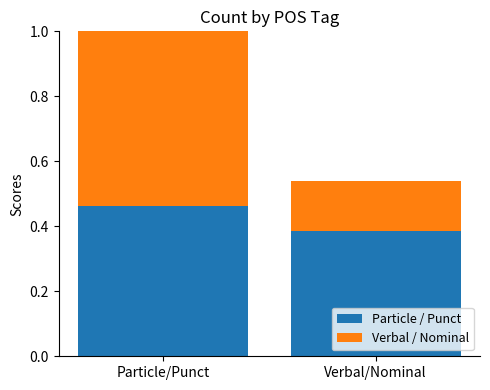

At which label does Particle / Punct reach its peak?

Particle/Punct